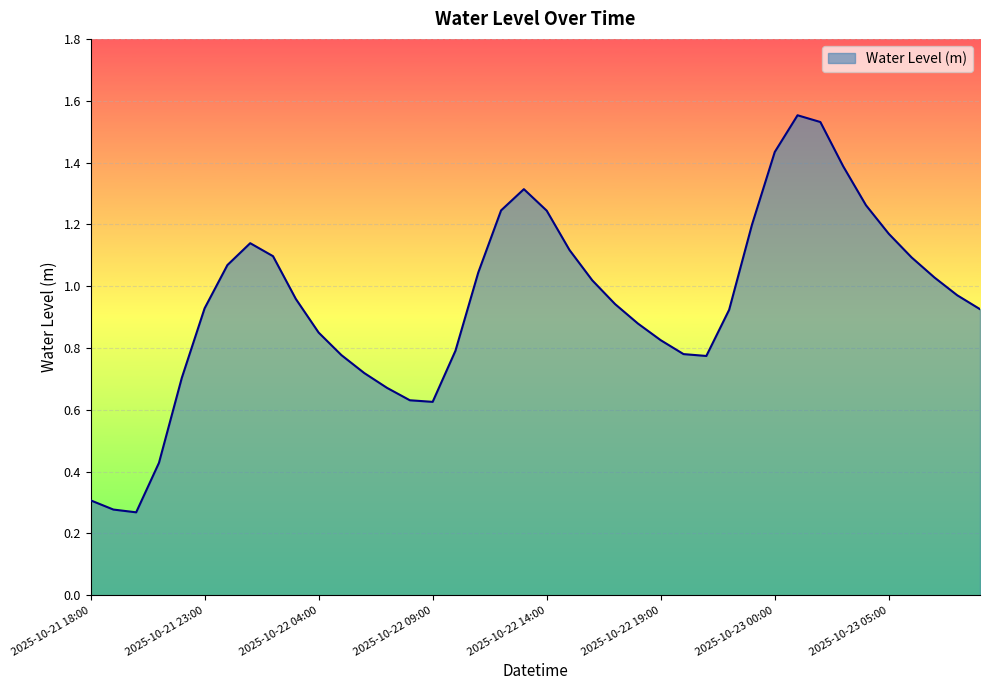

What is the greatest value displayed?

1.6